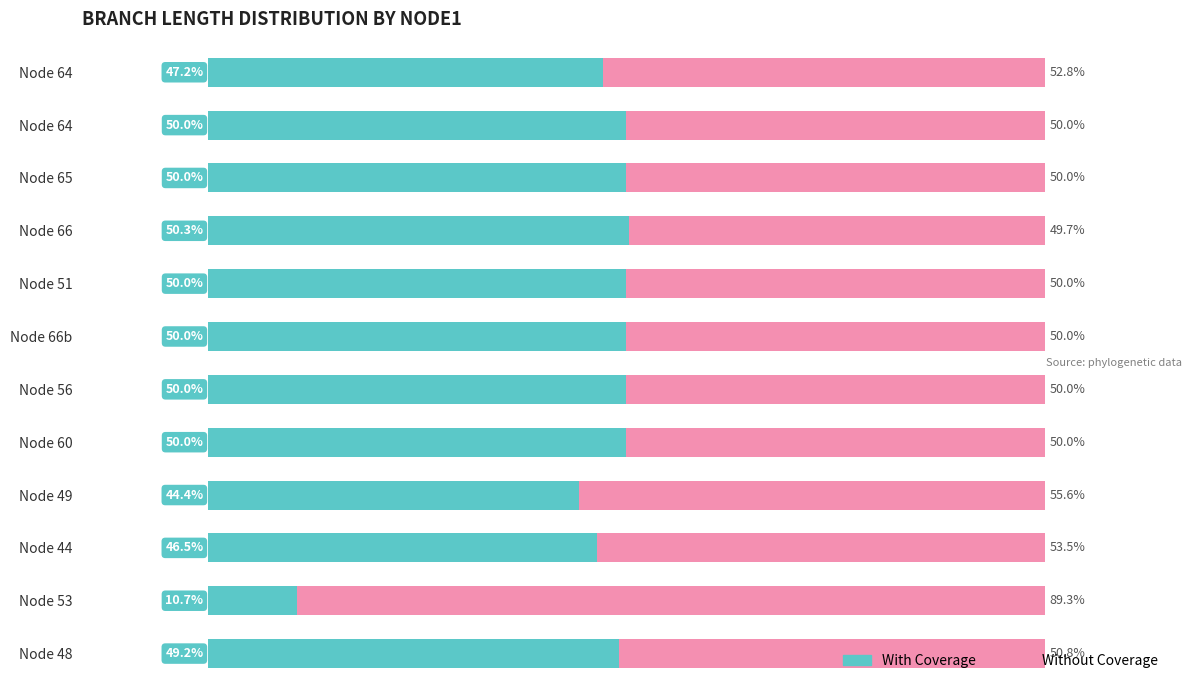

What is the average value of the With Coverage series?

45.7